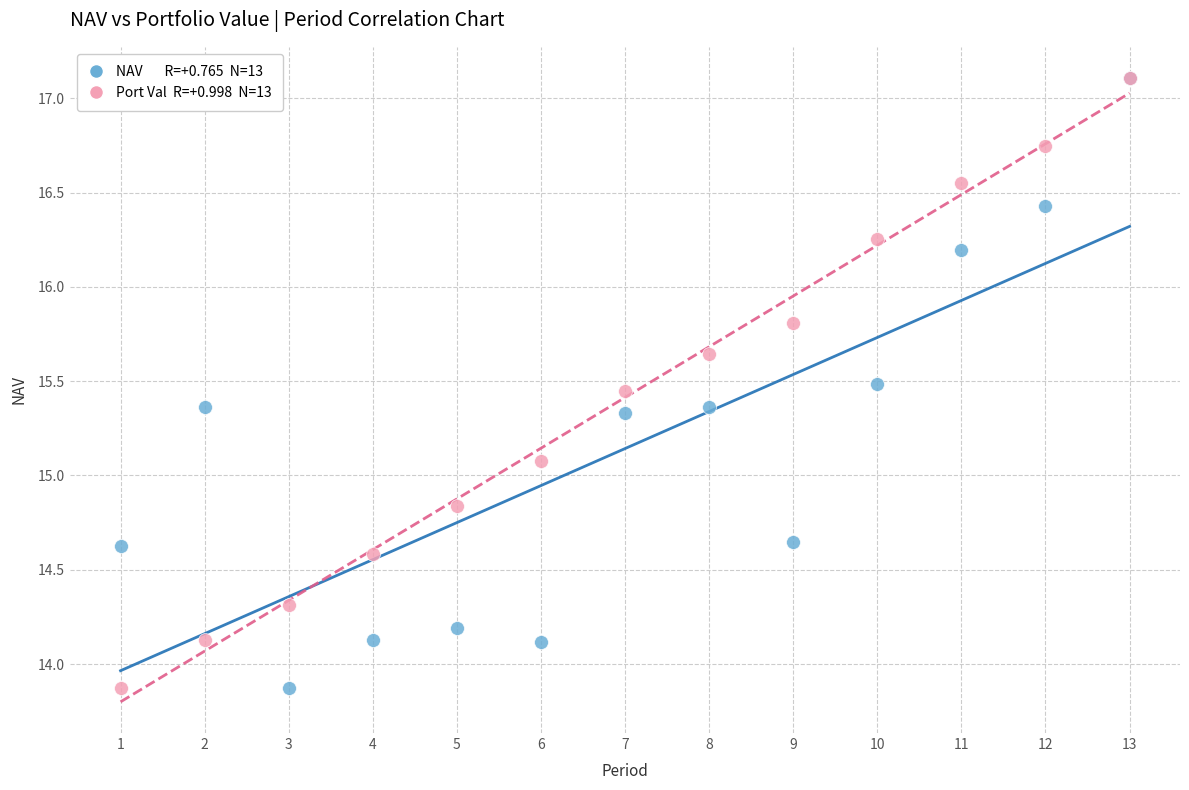

Across all series, what Y value is closest to 15?

15.1